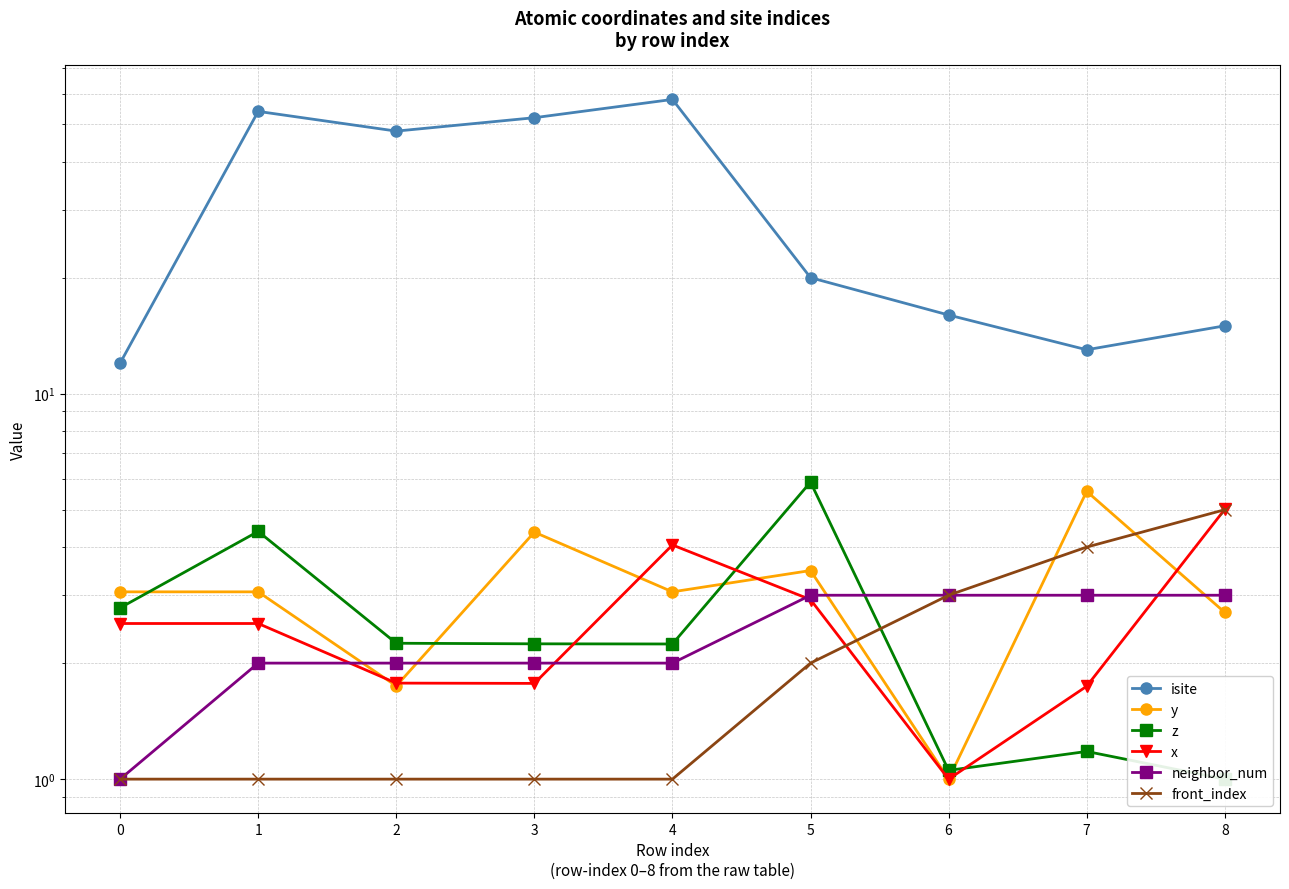

What is the lowest value of the isite series?

12.0